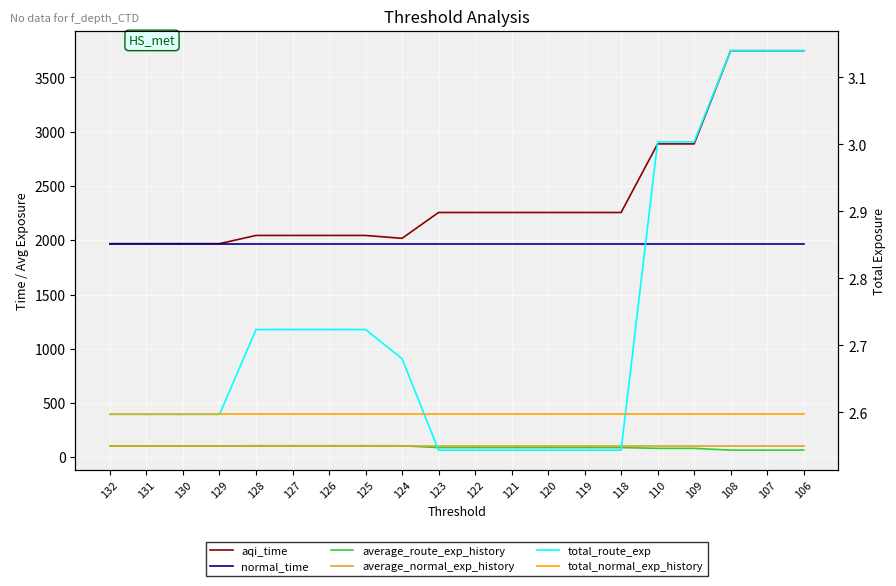

What is the value of the total_normal_exp_history point at the 9th from the left?

2.6